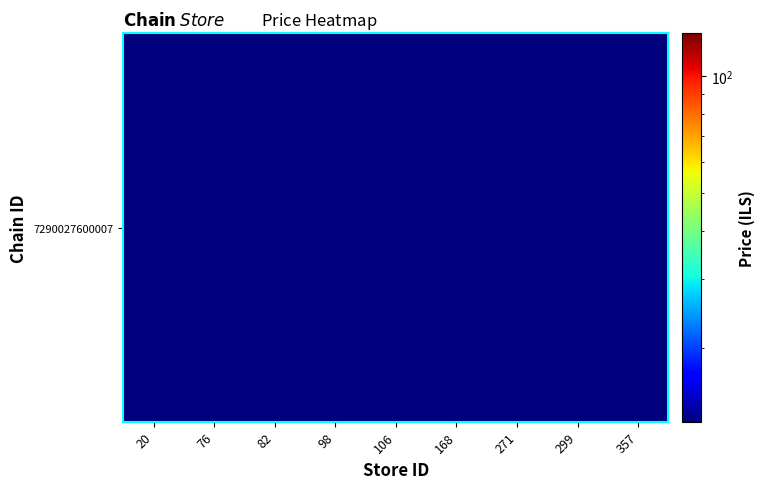

What is the approximate value at 106?

12.9